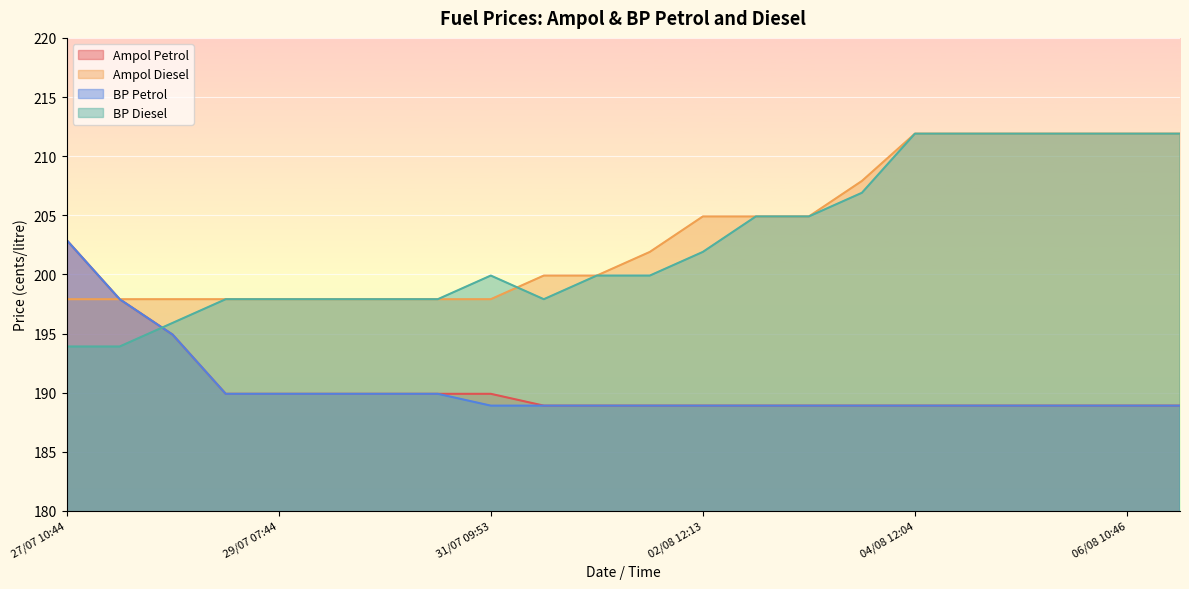

True or false: Ampol Diesel and BP Diesel intersect in this chart.

True